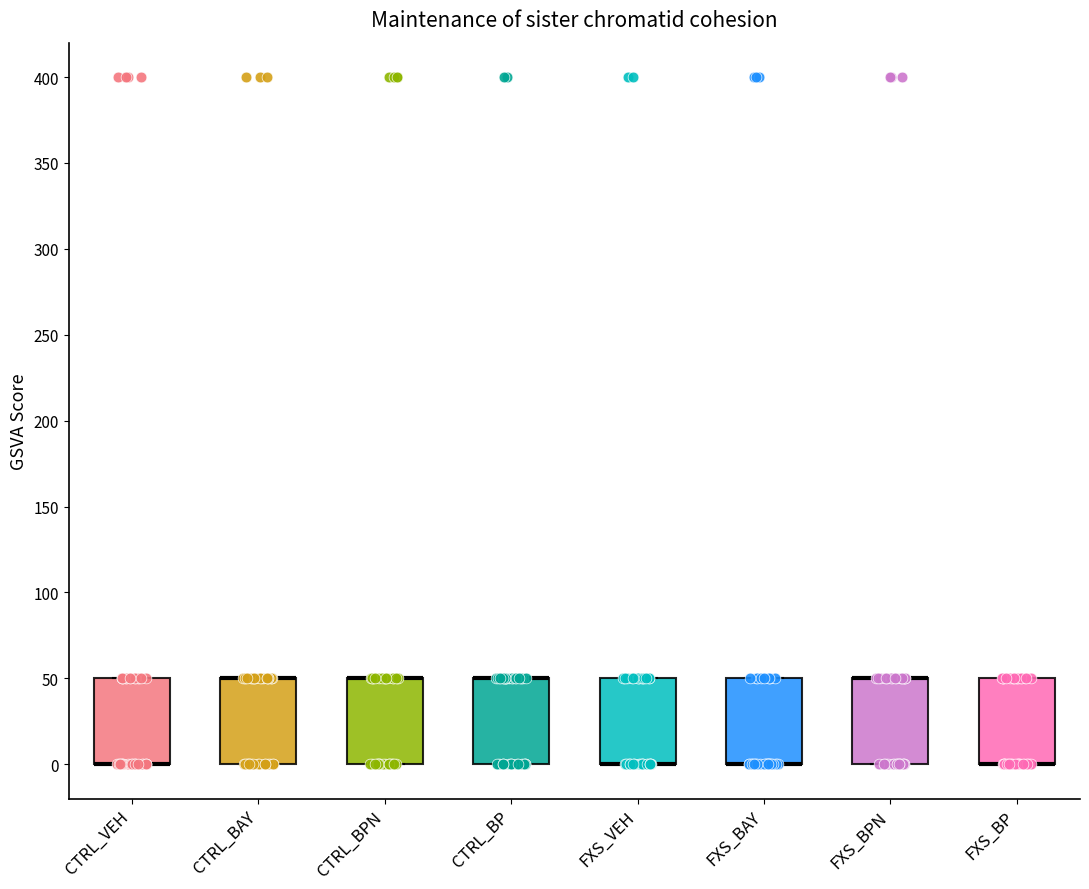

Reading left to right, transcribe this box plot: for each box, give where its median line is, the range the box spans, and where its two whiskers end, as read against the y-axis. The values are not printed on the chart, so give them approximately, as read against the axis.

CTRL_VEH: median 0 (drawn on the box's lower edge), box 0 to 50, whiskers 0 to 50
CTRL_BAY: median 50 (drawn on the box's upper edge), box 0 to 50, whiskers 0 to 50
CTRL_BPN: median 50 (drawn on the box's upper edge), box 0 to 50, whiskers 0 to 50
CTRL_BP: median 50 (drawn on the box's upper edge), box 0 to 50, whiskers 0 to 50
FXS_VEH: median 0 (drawn on the box's lower edge), box 0 to 50, whiskers 0 to 50
FXS_BAY: median 0 (drawn on the box's lower edge), box 0 to 50, whiskers 0 to 50
FXS_BPN: median 50 (drawn on the box's upper edge), box 0 to 50, whiskers 0 to 50
FXS_BP: median 0 (drawn on the box's lower edge), box 0 to 50, whiskers 0 to 50